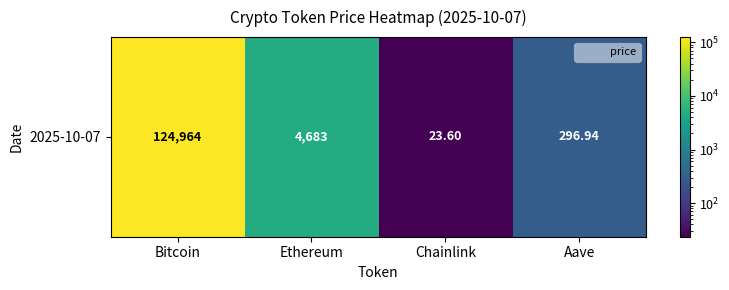

Which has a higher value, Aave or Bitcoin?

Bitcoin